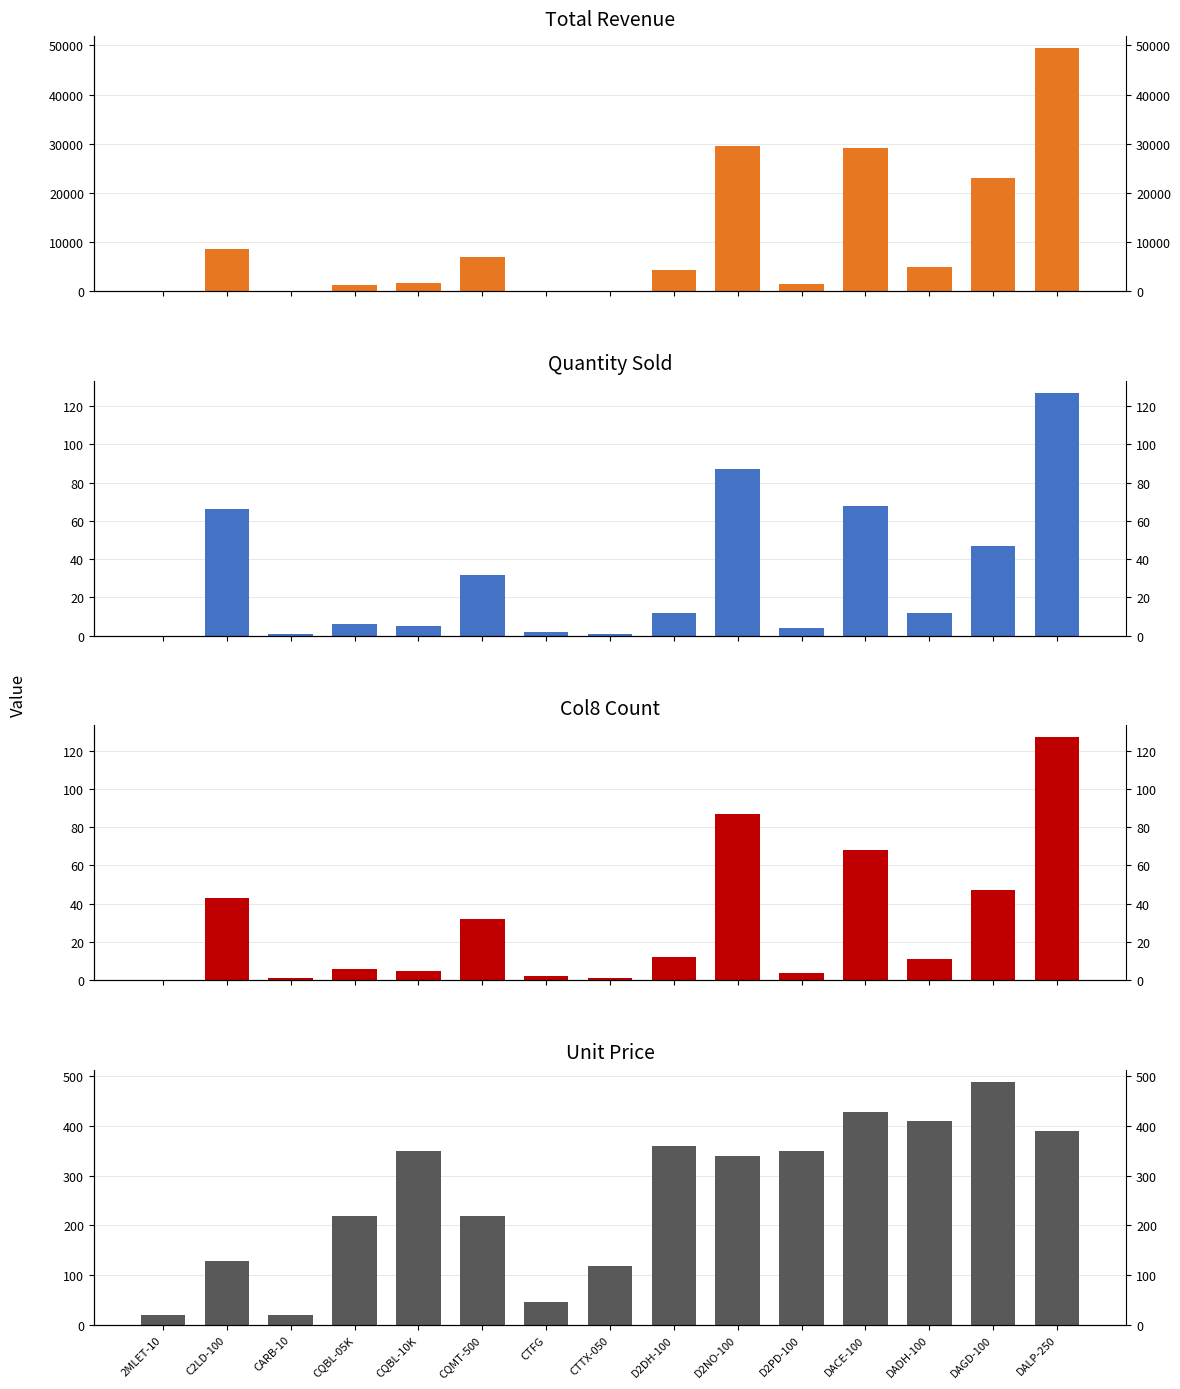

What is the difference between the Quantity values at D2DH-100 and D2NO-100?

75